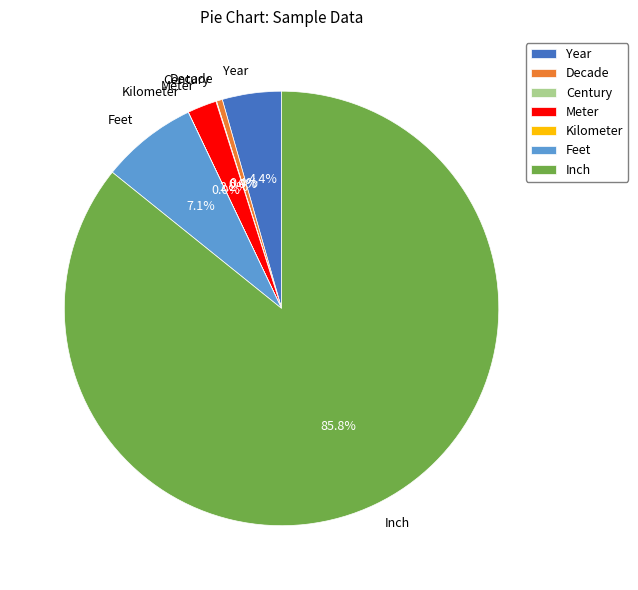

Which category accounts for the majority?

Inch